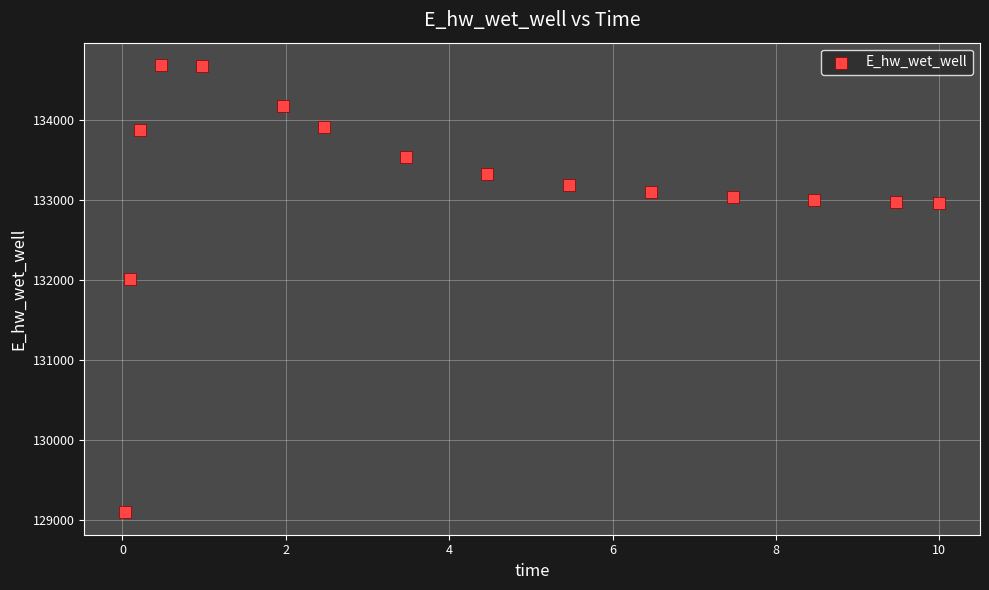

What Y value in the scatter plot is closest to 131889?

132011.0